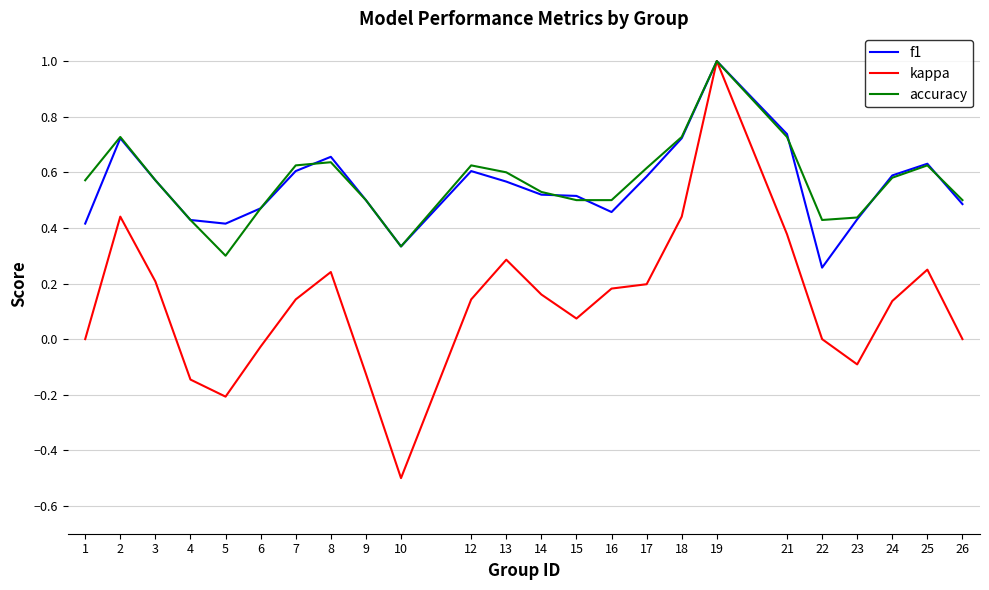

How many interior local peaks does the kappa series have?

5